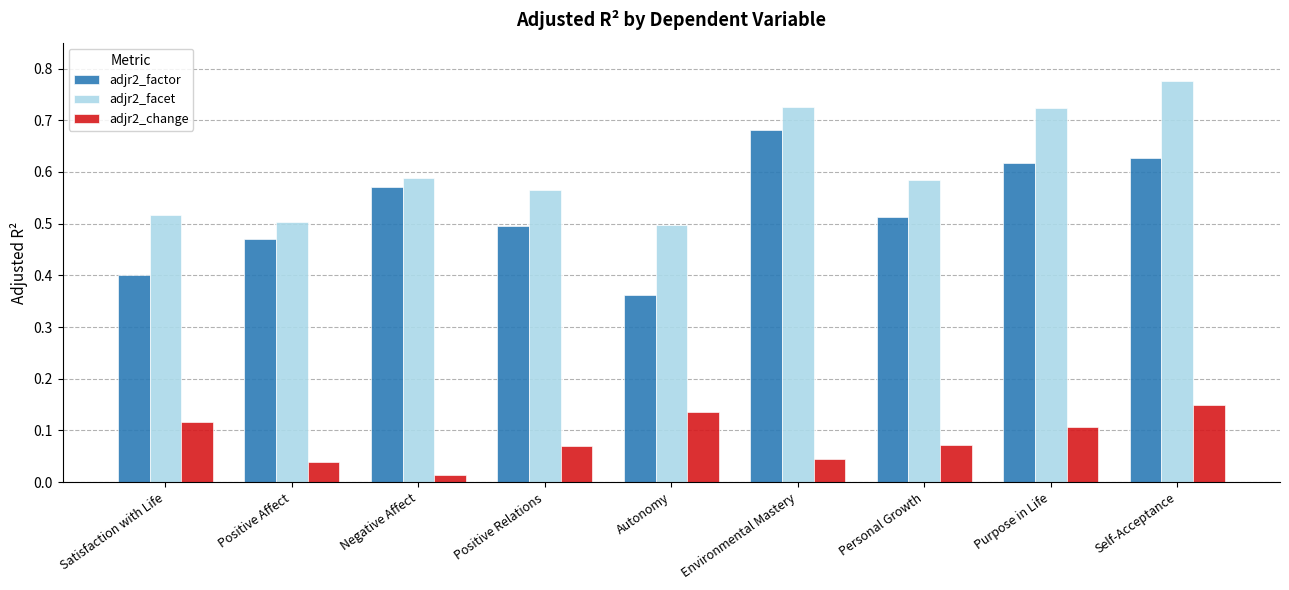

Which category has the highest value across all series?

Self-Acceptance